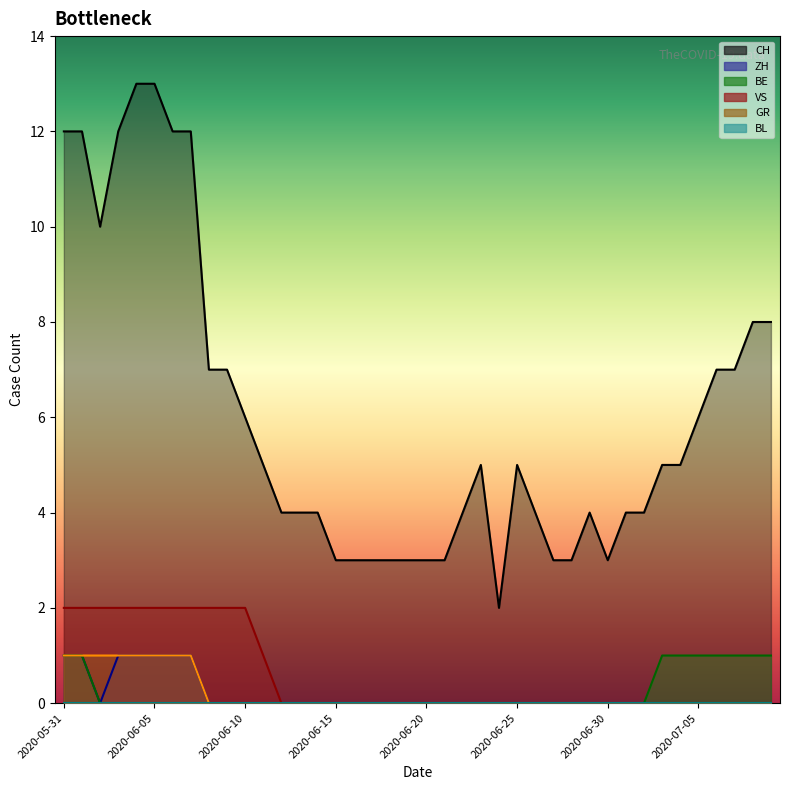

What is the greatest value displayed?

13